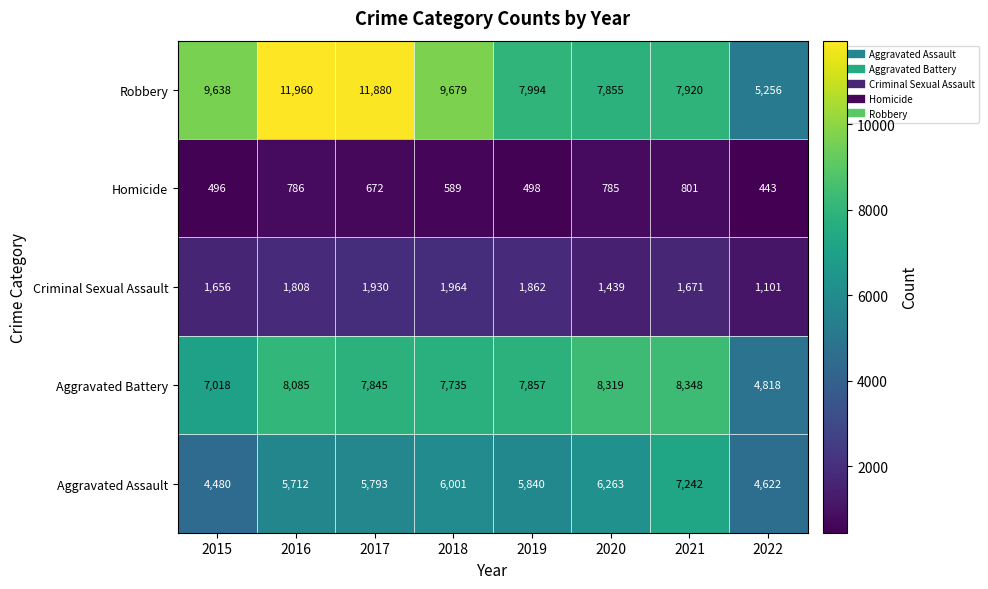

At which label is Aggravated Assault closest to 5861?

2019